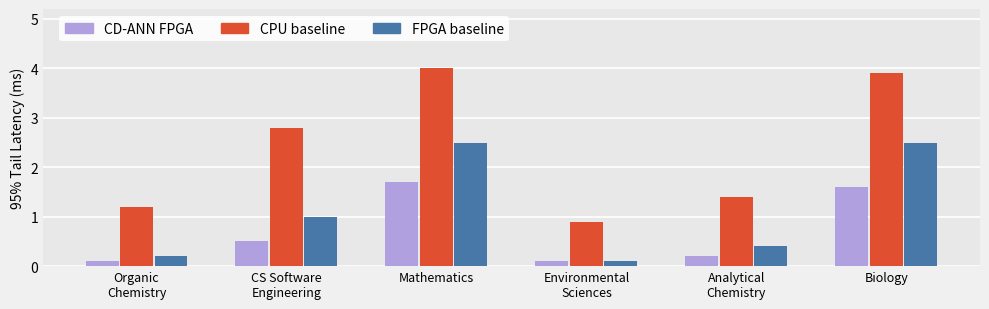

What is the difference between the second highest and minimum values in the CD-ANN FPGA series?

1.5